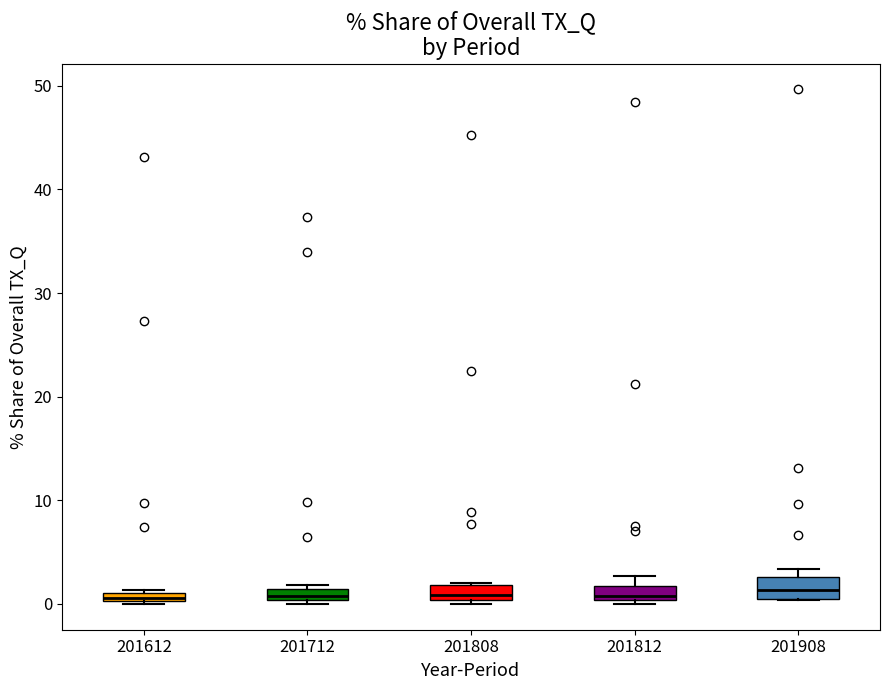

Where is the lower edge of the box at x = 201612 on the y-axis? The values are not printed on the chart, so give them approximately, as read against the axis.

0